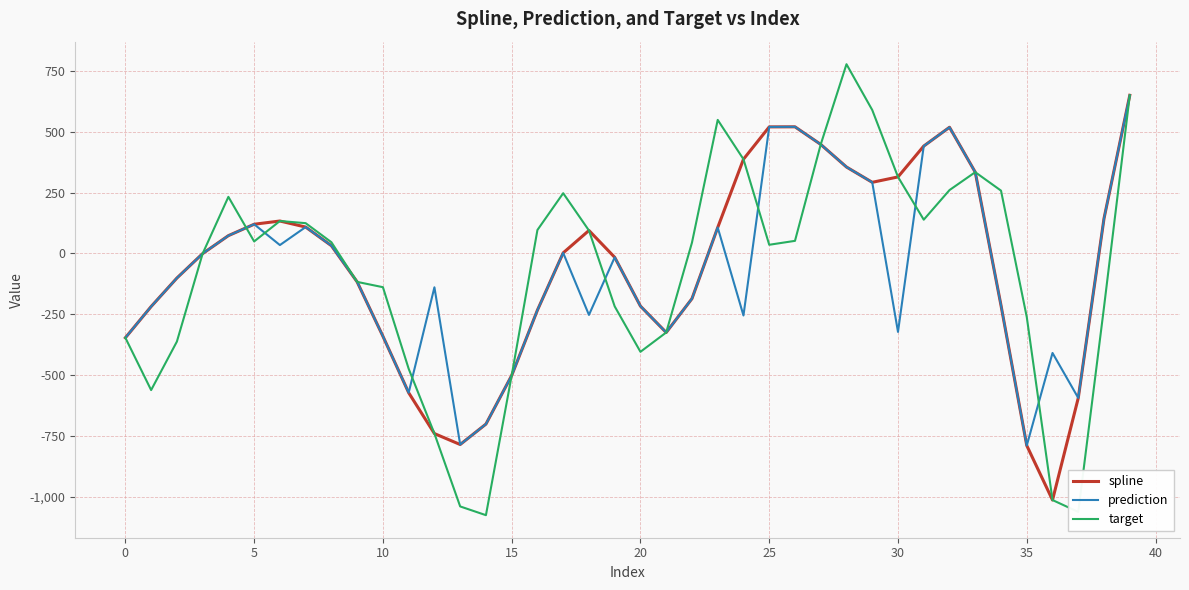

What is the minimum value for target?

-1076.6